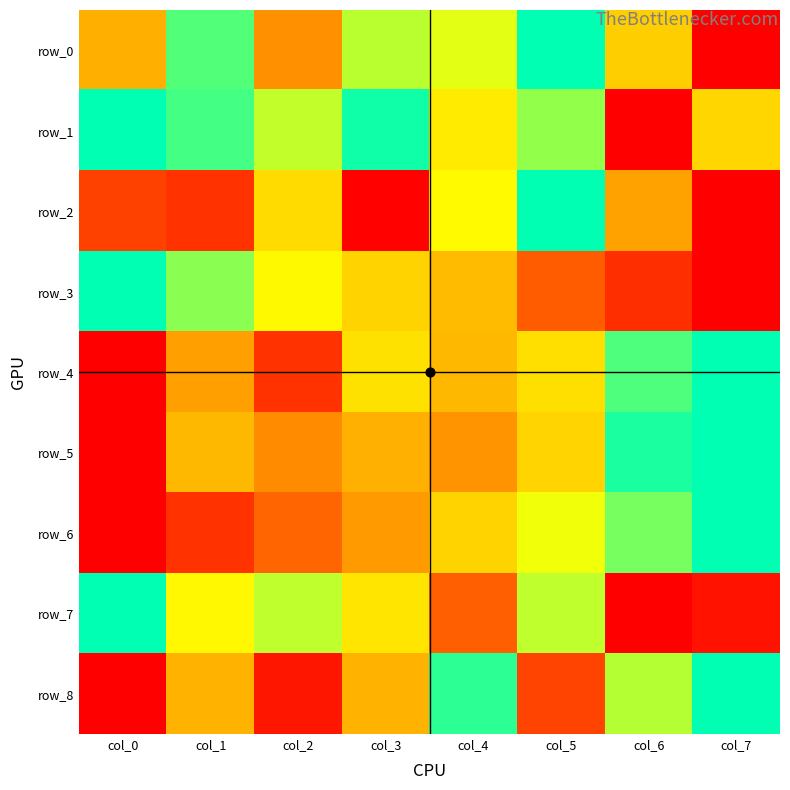

Reading left to right, list all the values displayed in this chart.

row_0: col_0=0.5	col_1=0.9	col_2=0.4	col_3=0.8	col_4=0.7	col_5=1.0	col_6=0.5	col_7=0.0
row_1: col_0=1.0	col_1=0.9	col_2=0.7	col_3=1.0	col_4=0.6	col_5=0.8	col_6=0.0	col_7=0.6
row_2: col_0=0.2	col_1=0.1	col_2=0.6	col_3=0.0	col_4=0.7	col_5=1.0	col_6=0.4	col_7=0.0
row_3: col_0=1.0	col_1=0.8	col_2=0.7	col_3=0.6	col_4=0.5	col_5=0.2	col_6=0.1	col_7=0.0
row_4: col_0=0.0	col_1=0.4	col_2=0.1	col_3=0.6	col_4=0.5	col_5=0.6	col_6=0.9	col_7=1.0
row_5: col_0=0.0	col_1=0.5	col_2=0.4	col_3=0.5	col_4=0.4	col_5=0.6	col_6=1.0	col_7=1.0
row_6: col_0=0.0	col_1=0.1	col_2=0.3	col_3=0.4	col_4=0.6	col_5=0.7	col_6=0.8	col_7=1.0
row_7: col_0=1.0	col_1=0.6	col_2=0.8	col_3=0.6	col_4=0.3	col_5=0.8	col_6=0.0	col_7=0.0
row_8: col_0=0.0	col_1=0.5	col_2=0.1	col_3=0.5	col_4=0.9	col_5=0.2	col_6=0.8	col_7=1.0